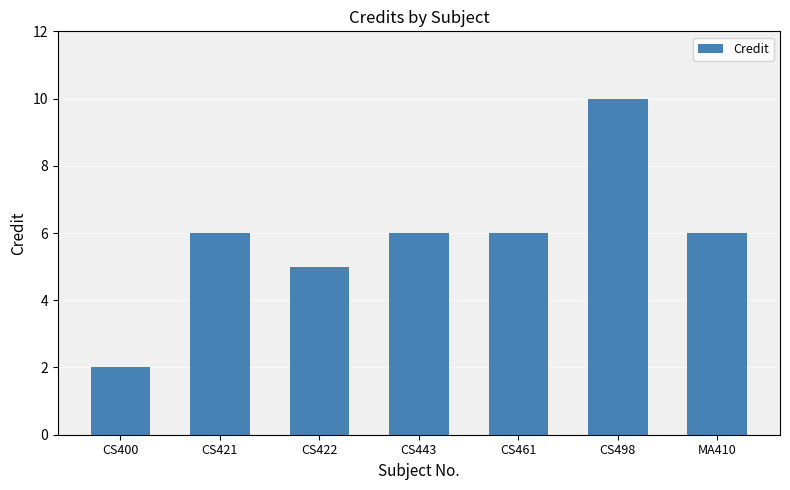

What is the ratio of the value at CS443 to the value at CS498?

0.6